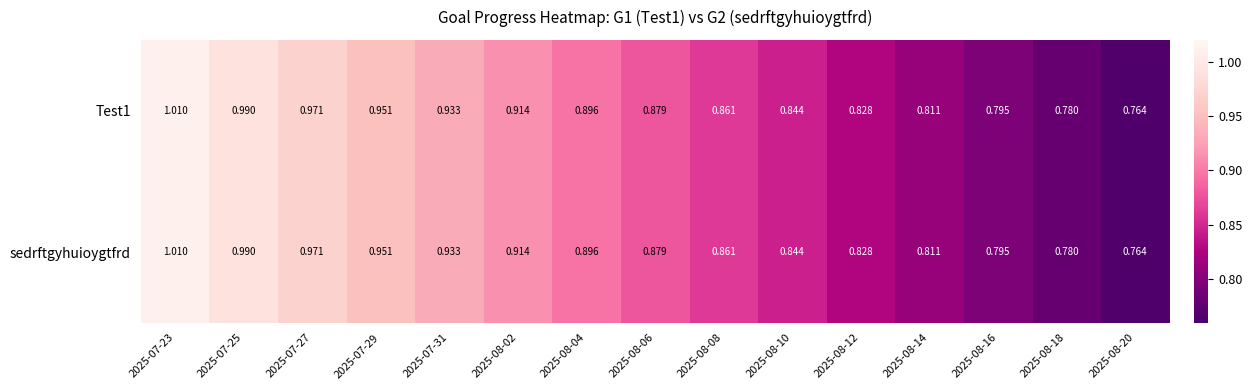

Reading right to left, list all the values displayed in this chart.

Test1: 2025-08-20=0.8	2025-08-18=0.8	2025-08-16=0.8	2025-08-14=0.8	2025-08-12=0.8	2025-08-10=0.8	2025-08-08=0.9	2025-08-06=0.9	2025-08-04=0.9	2025-08-02=0.9	2025-07-31=0.9	2025-07-29=1.0	2025-07-27=1.0	2025-07-25=1.0	2025-07-23=1.0
sedrftgyhuioygtfrd: 2025-08-20=0.8	2025-08-18=0.8	2025-08-16=0.8	2025-08-14=0.8	2025-08-12=0.8	2025-08-10=0.8	2025-08-08=0.9	2025-08-06=0.9	2025-08-04=0.9	2025-08-02=0.9	2025-07-31=0.9	2025-07-29=1.0	2025-07-27=1.0	2025-07-25=1.0	2025-07-23=1.0